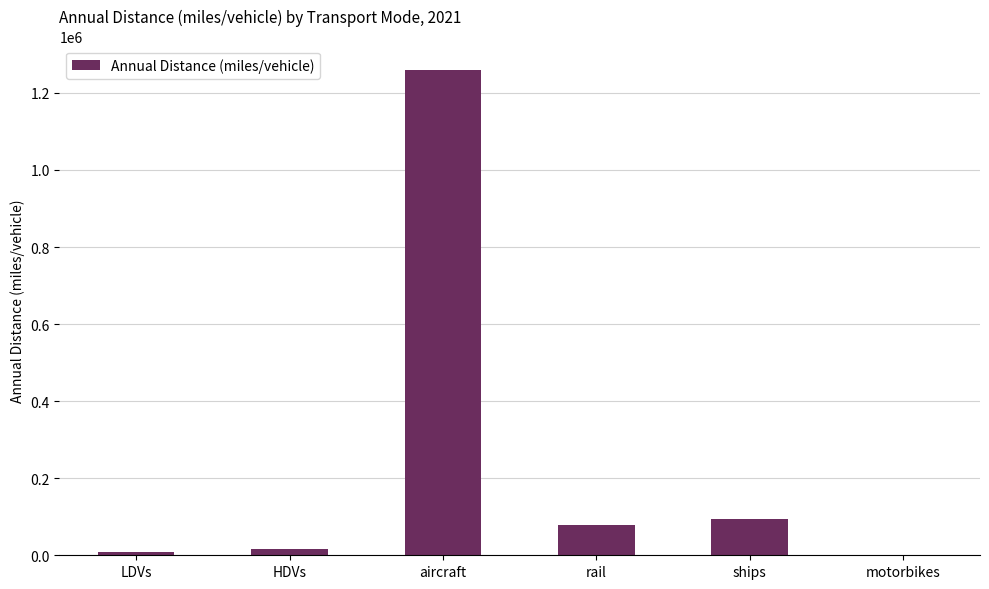

What is the approximate value at aircraft?

1259478.6